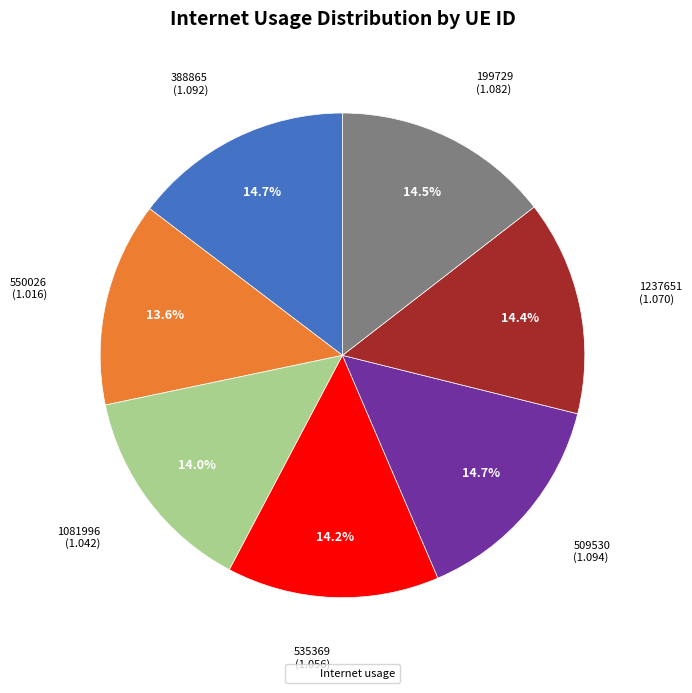

Is there a majority slice in this chart?

No